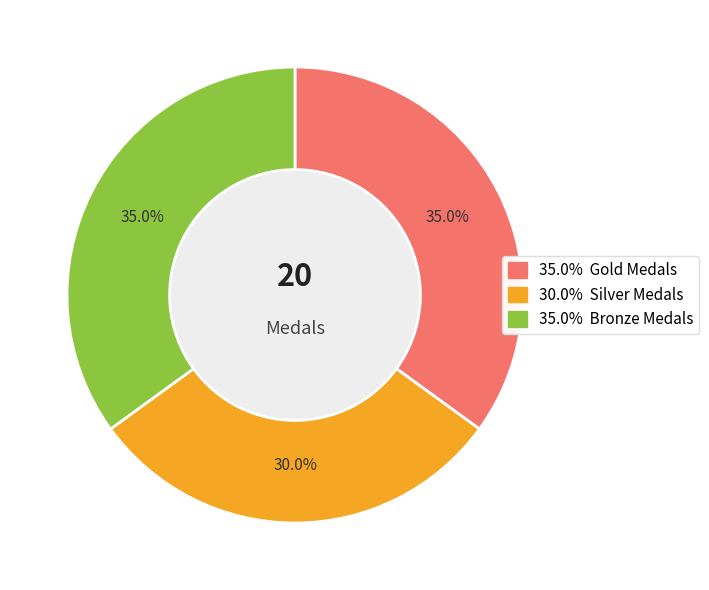

Does any single category account for the majority?

No